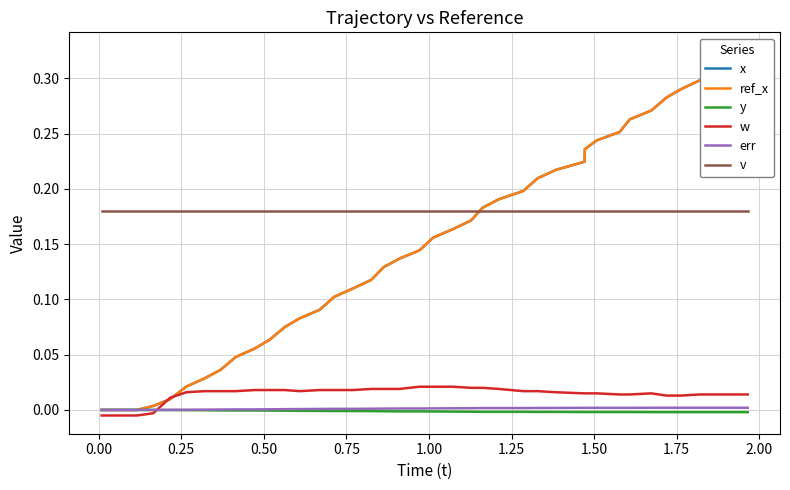

Reading right to left, transcribe all the data shown in this chart.

x: 0.3	0.3	0.3	0.3	0.3	0.3	0.3	0.3	0.3	0.2	0.2	0.2	0.2	0.2	0.2	0.2	0.2	0.2	0.2	0.2	0.1	0.1	0.1	0.1	0.1	0.1	0.1	0.1	0.1	0.1	0.1	0.0	0.0	0.0	0.0	0.0	0.0	-0.0	0.0	0.0
ref_x: 0.3	0.3	0.3	0.3	0.3	0.3	0.3	0.3	0.3	0.2	0.2	0.2	0.2	0.2	0.2	0.2	0.2	0.2	0.2	0.2	0.1	0.1	0.1	0.1	0.1	0.1	0.1	0.1	0.1	0.1	0.1	0.0	0.0	0.0	0.0	0.0	0.0	0.0	0.0	0.0
y: -0.0	-0.0	-0.0	-0.0	-0.0	-0.0	-0.0	-0.0	-0.0	-0.0	-0.0	-0.0	-0.0	-0.0	-0.0	-0.0	-0.0	-0.0	-0.0	-0.0	-0.0	-0.0	-0.0	-0.0	-0.0	-0.0	-0.0	-0.0	-0.0	-0.0	-0.0	-0.0	-0.0	-0.0	-0.0	-0.0	-0.0	-0.0	0.0	-0.0
w: 0.0	0.0	0.0	0.0	0.0	0.0	0.0	0.0	0.0	0.0	0.0	0.0	0.0	0.0	0.0	0.0	0.0	0.0	0.0	0.0	0.0	0.0	0.0	0.0	0.0	0.0	0.0	0.0	0.0	0.0	0.0	0.0	0.0	0.0	0.0	0.0	-0.0	-0.0	-0.0	-0.0
err: 0.0	0.0	0.0	0.0	0.0	0.0	0.0	0.0	0.0	0.0	0.0	0.0	0.0	0.0	0.0	0.0	0.0	0.0	0.0	0.0	0.0	0.0	0.0	0.0	0.0	0.0	0.0	0.0	0.0	0.0	0.0	0.0	0.0	0.0	0.0	0.0	0.0	0.0	0.0	0.0
v: 0.2	0.2	0.2	0.2	0.2	0.2	0.2	0.2	0.2	0.2	0.2	0.2	0.2	0.2	0.2	0.2	0.2	0.2	0.2	0.2	0.2	0.2	0.2	0.2	0.2	0.2	0.2	0.2	0.2	0.2	0.2	0.2	0.2	0.2	0.2	0.2	0.2	0.2	0.2	0.2